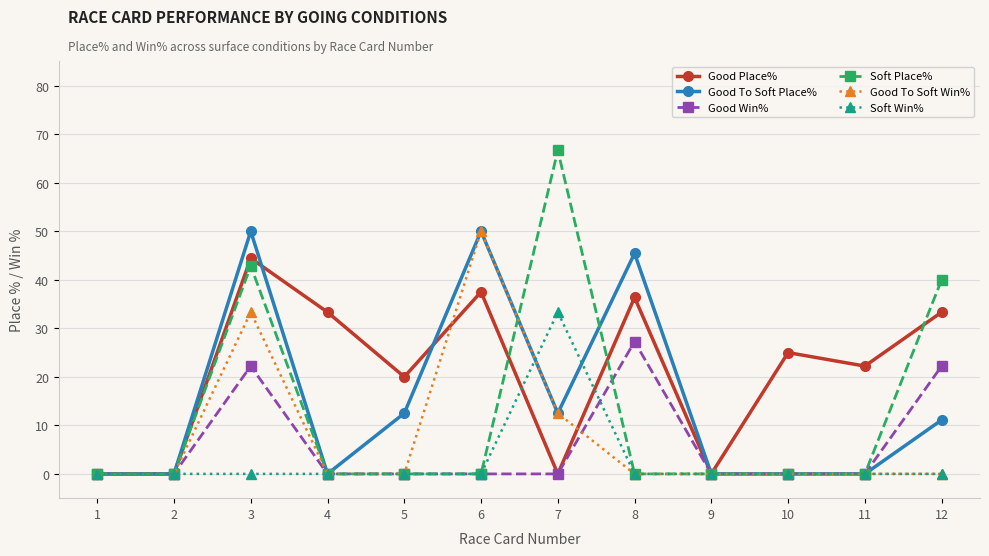

Count the number of data series in this chart.

6